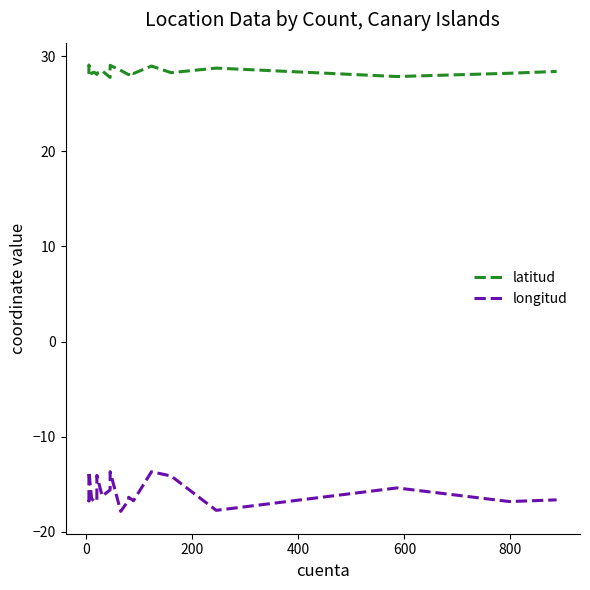

What is the difference between the maximum and minimum values in the longitud series?

4.2